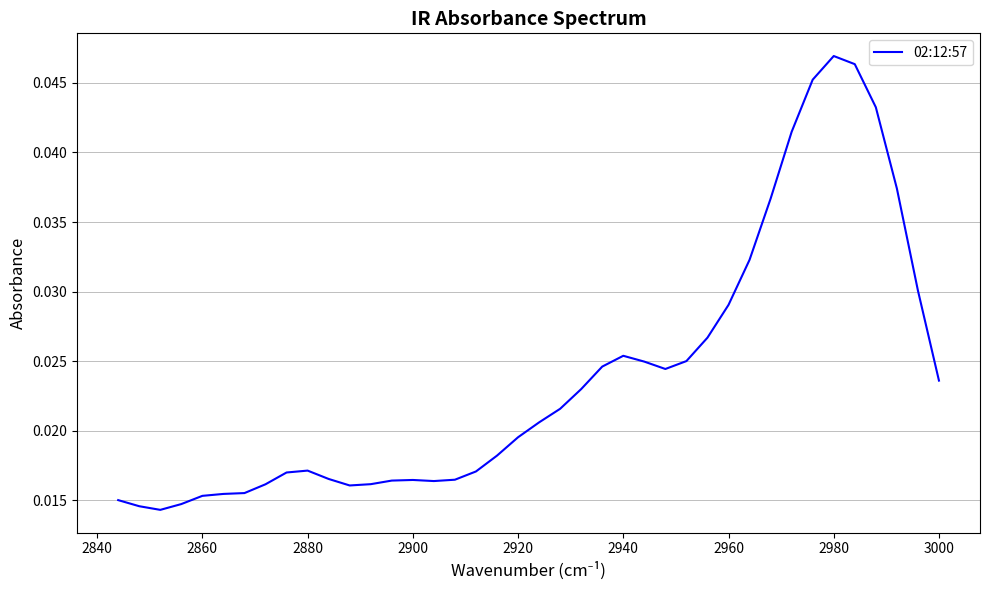

Count the values in the range 0 to 1.

40